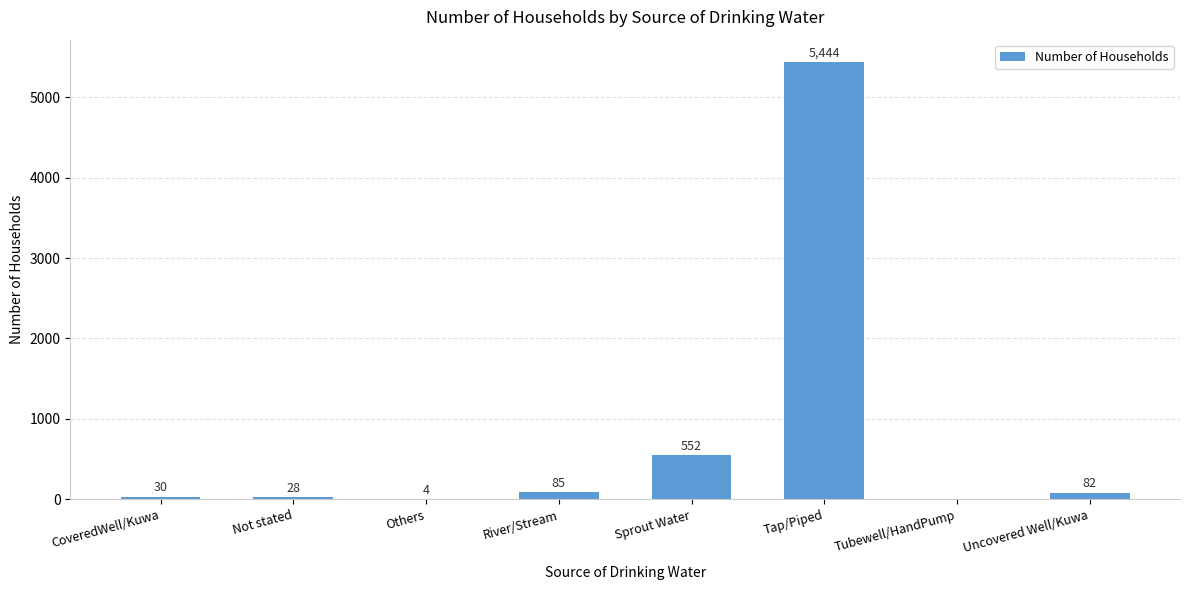

Between Sprout Water and Tubewell/HandPump, which is larger?

Sprout Water